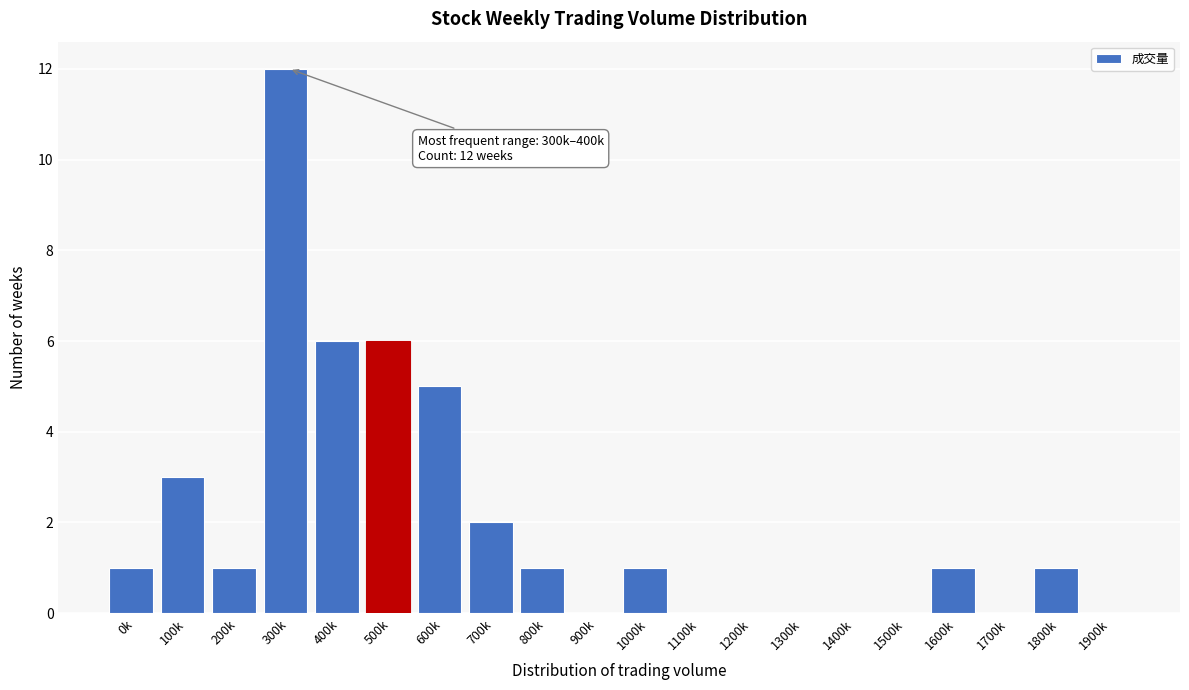

Reading left to right, extract all data points from this chart.

0k=1	100k=3	200k=1	300k=12	400k=6	500k=6	600k=5	700k=2	800k=1	900k=0	1000k=1	1100k=0	1200k=0	1300k=0	1400k=0	1500k=0	1600k=1	1700k=0	1800k=1	1900k=0